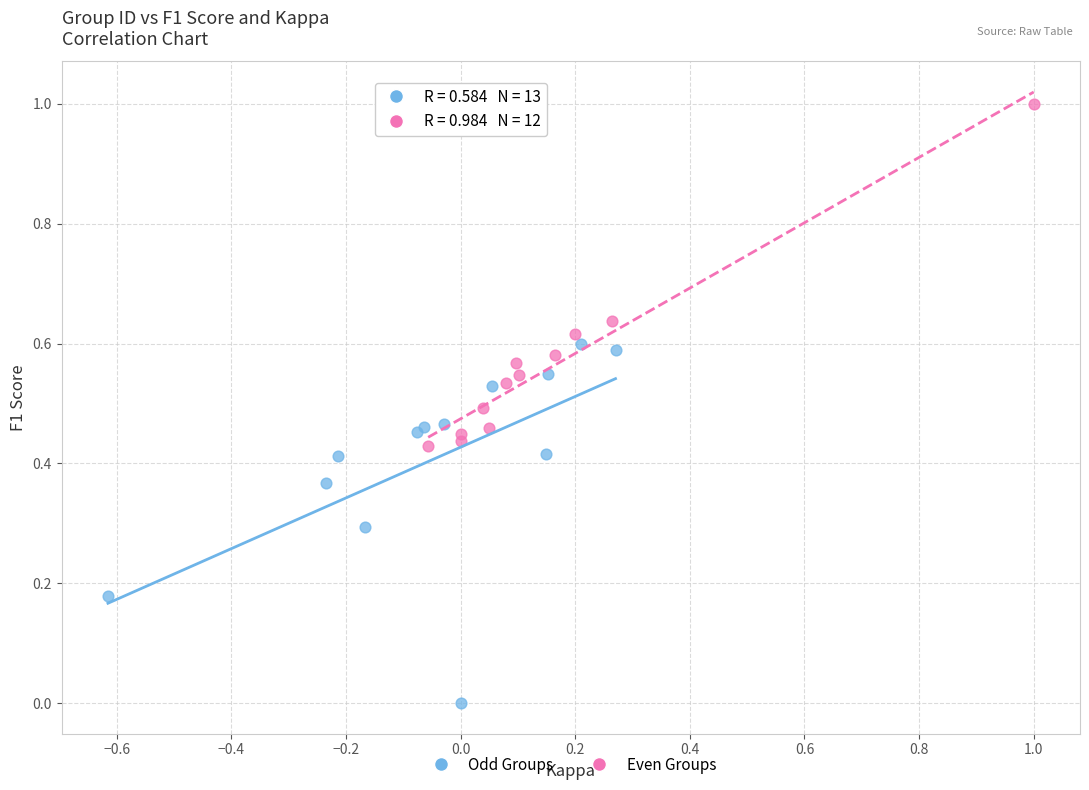

Which series reaches the minimum Y coordinate?

Odd Groups